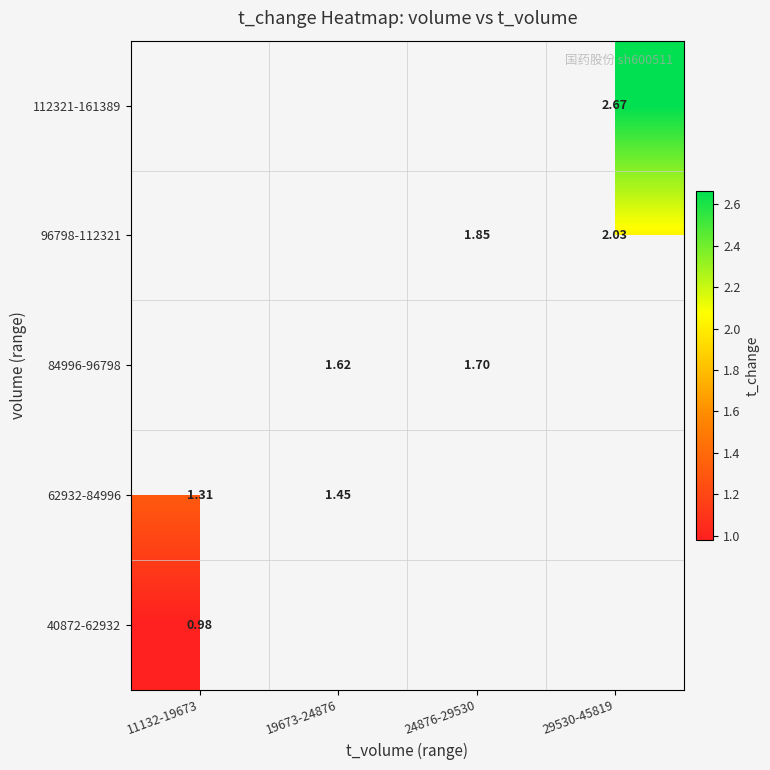

What is the minimum value shown in the chart?

1.0